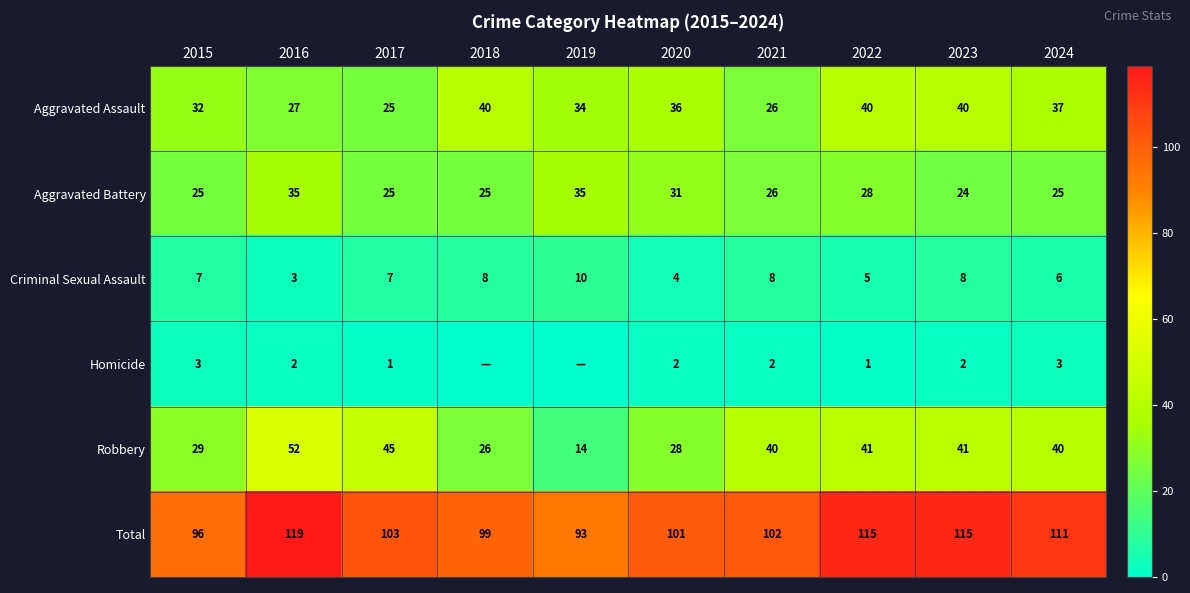

What is the average value of the Aggravated Battery series?

28